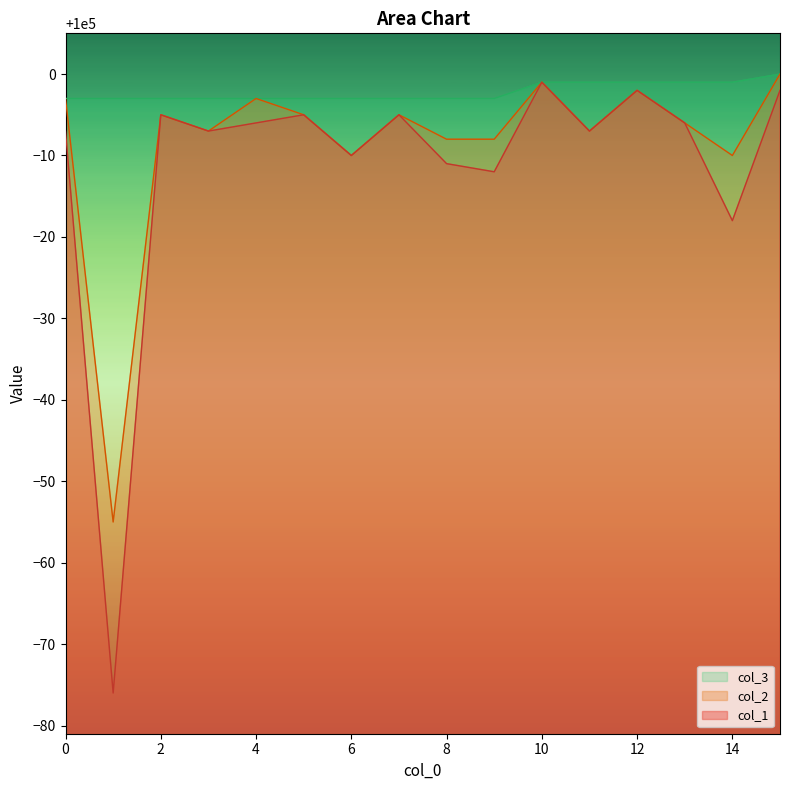

Reading left to right, extract all data points from this chart.

col_1: 0=99993	1=99924	2=99995	3=99993	4=99994	5=99995	6=99990	7=99995	8=99989	9=99988	10=99999	11=99993	12=99998	13=99994	14=99982	15=99998
col_2: 0=99997	1=99945	2=99995	3=99993	4=99997	5=99995	6=99990	7=99995	8=99992	9=99992	10=99999	11=99993	12=99998	13=99994	14=99990	15=100000
col_3: 0=99997	1=99997	2=99997	3=99997	4=99997	5=99997	6=99997	7=99997	8=99997	9=99997	10=99999	11=99999	12=99999	13=99999	14=99999	15=100000